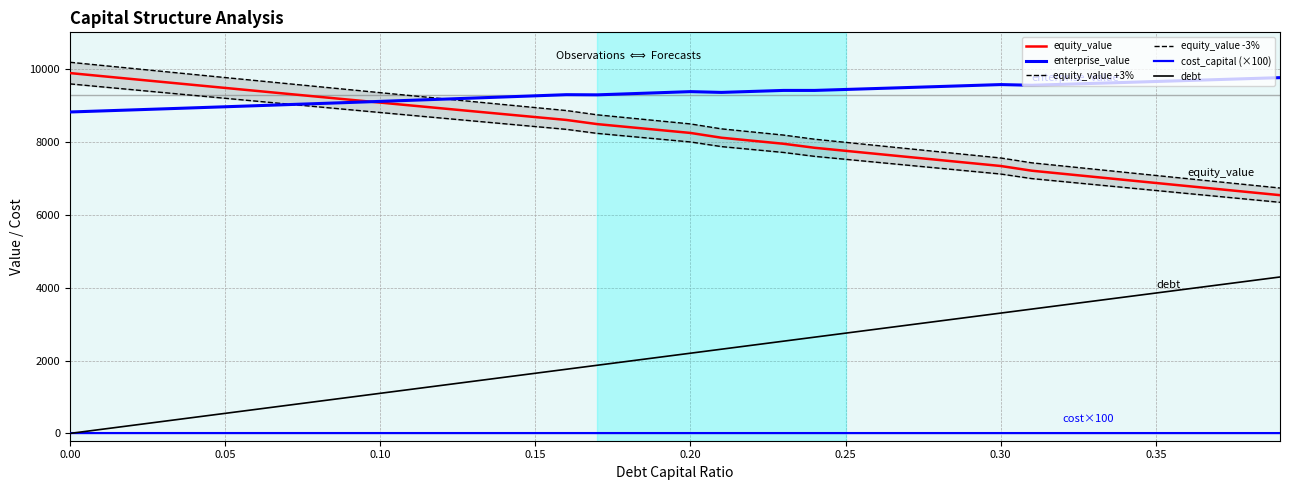

Count the number of data series in this chart.

6